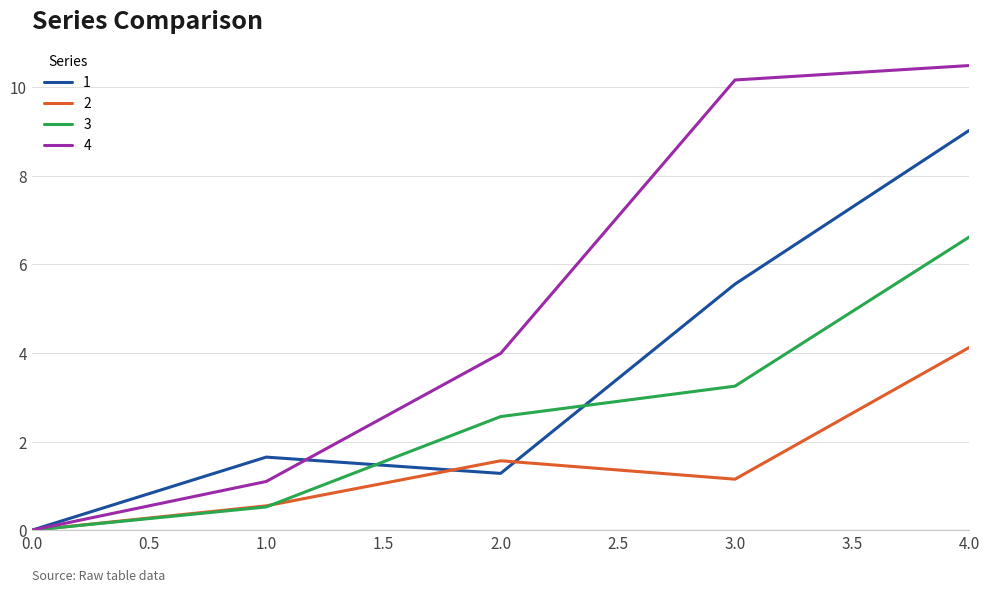

What is the total value across all series at 1.0?

3.8